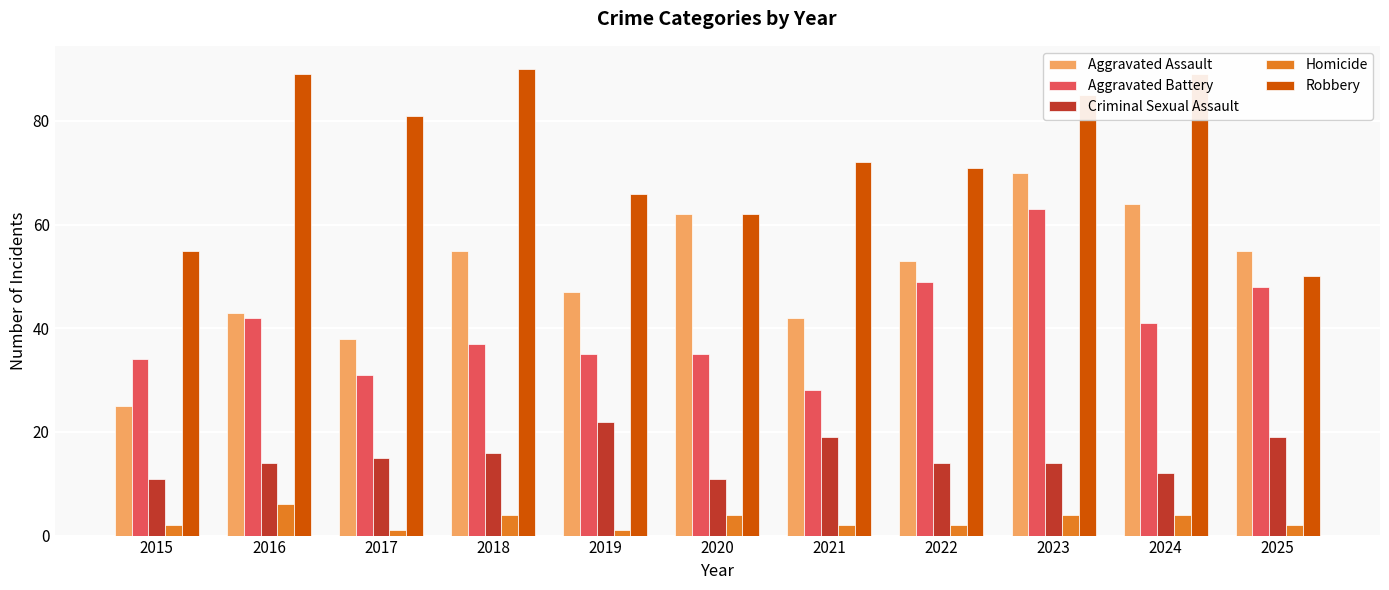

Which series has the widest spread of values?

Aggravated Assault